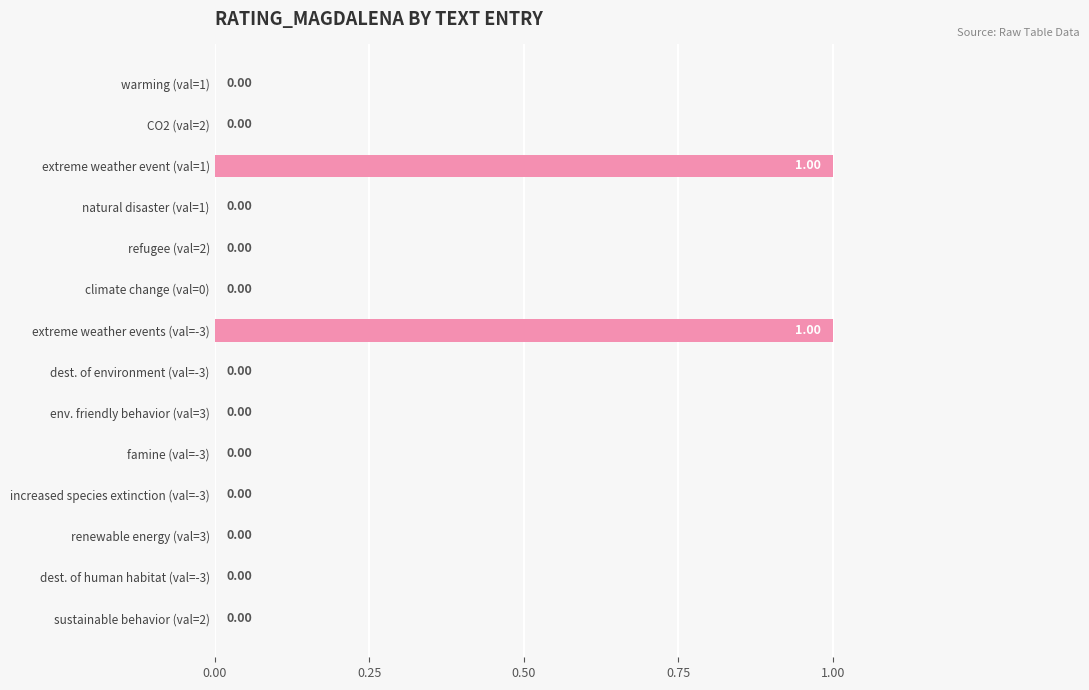

Rank the categories by value from lowest to highest.

warming (val=1), CO2 (val=2), natural disaster (val=1), refugee (val=2), climate change (val=0), dest. of environment (val=-3), env. friendly behavior (val=3), famine (val=-3), increased species extinction (val=-3), renewable energy (val=3), dest. of human habitat (val=-3), sustainable behavior (val=2), extreme weather event (val=1), extreme weather events (val=-3)